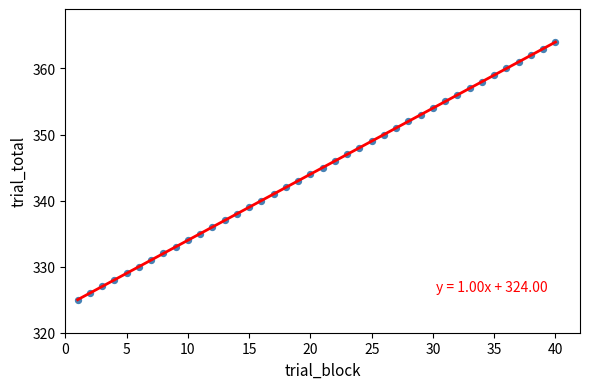

What is the range of Y values (max minus min)?

39